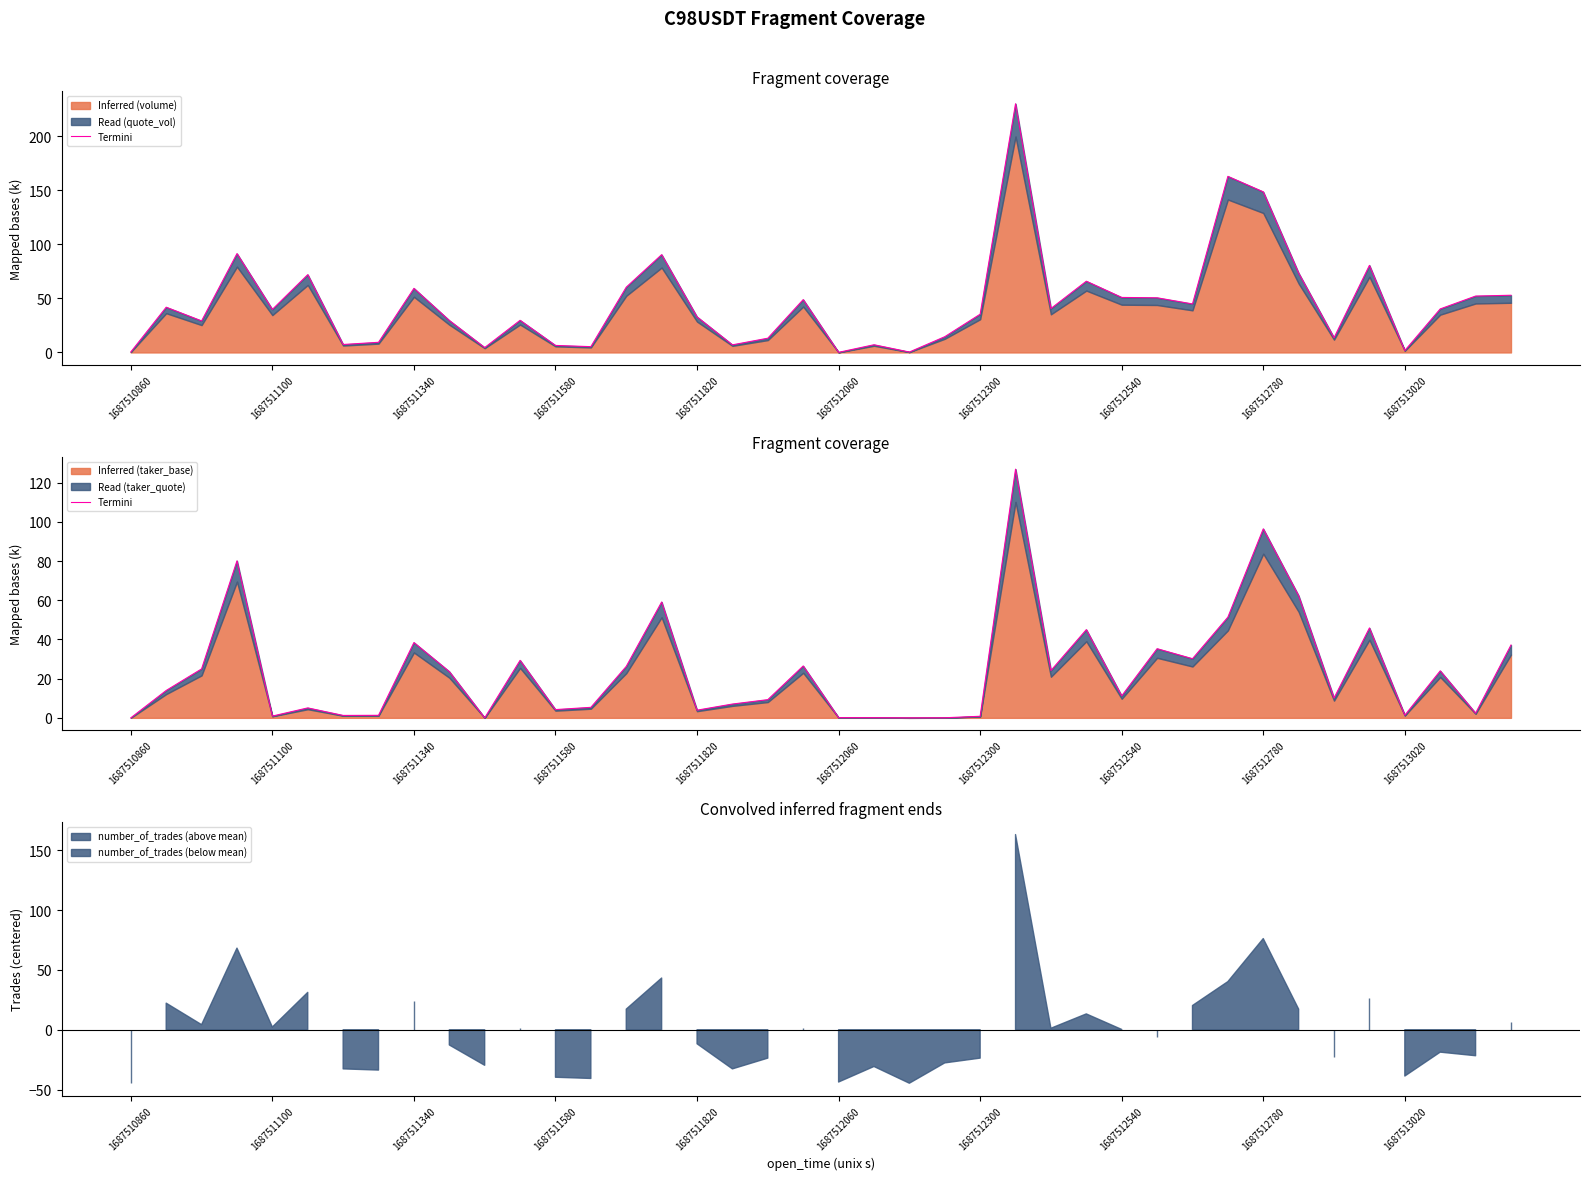

At which label does the data first exceed 13?

1687511100